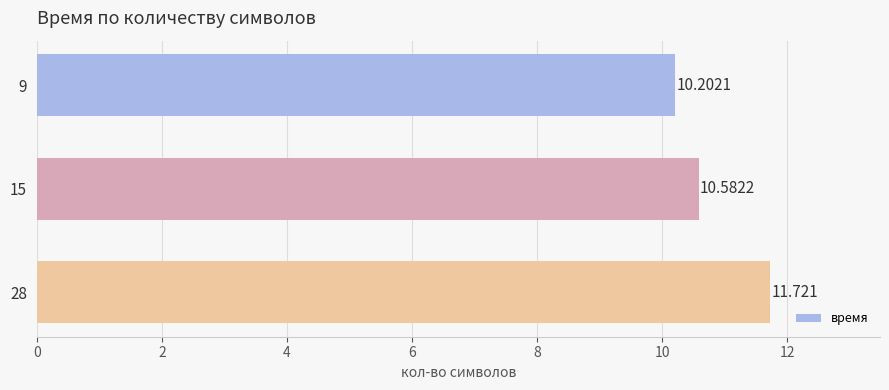

What is the minimum value shown in the chart?

10.2